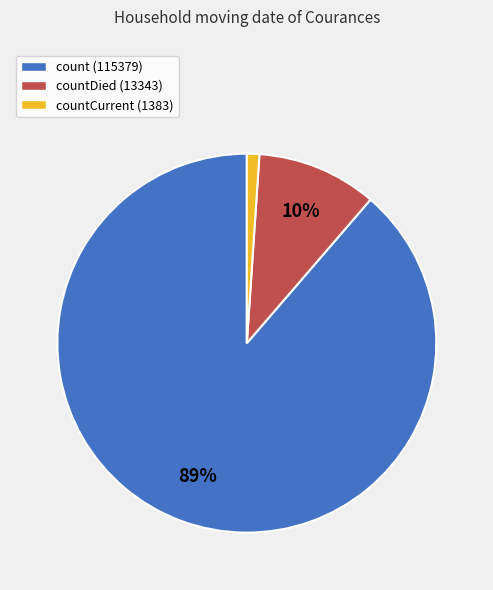

To the nearest percent, what percentage of the pie is countDied (13343)?

10%